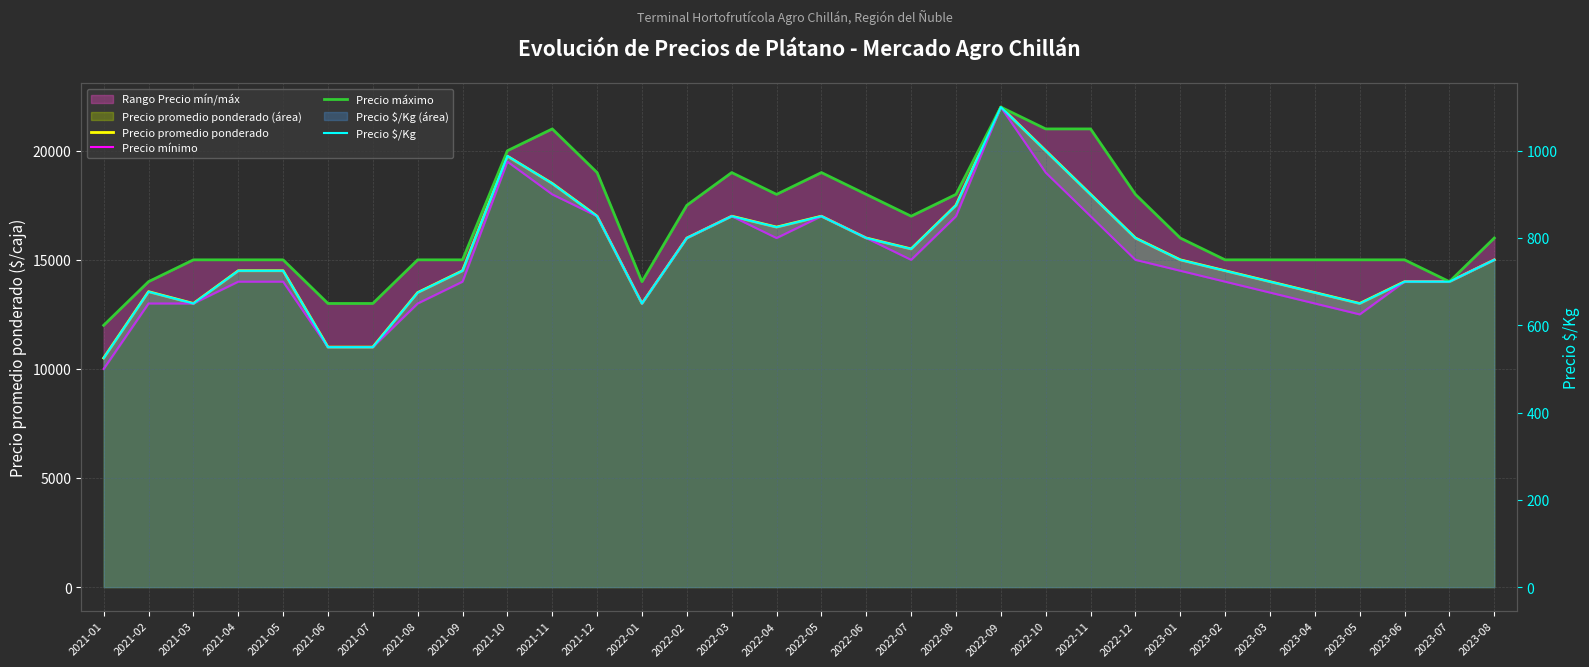

Reading right to left, transcribe all the data shown in this chart.

Precio promedio ponderado: 15000	14000	14000	13000	13500	14000	14500	15000	16000	18000	20000	22000	17500	15500	16000	17000	16500	17000	16000	13000	17000	18500	19750	14500	13500	11000	11000	14500	14500	13000	13541	10500
Precio mínimo: 15000	14000	14000	12500	13000	13500	14000	14500	15000	17000	19000	22000	17000	15000	16000	17000	16000	17000	16000	13000	17000	18000	19500	14000	13000	11000	11000	14000	14000	13000	13000	10000
Precio máximo: 16000	14000	15000	15000	15000	15000	15000	16000	18000	21000	21000	22000	18000	17000	18000	19000	18000	19000	17500	14000	19000	21000	20000	15000	15000	13000	13000	15000	15000	15000	14000	12000
Precio $/Kg: 750	700	700	650	675	700	725	750	800	900	1000	1100	875	775	800	850	825	850	800	650	850	925	988	725	675	550	550	725	725	650	677	525